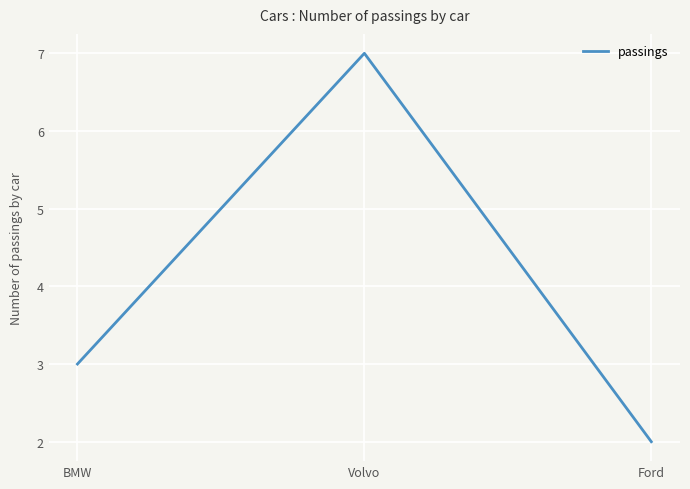

Where is the data nearest to the value 4?

BMW